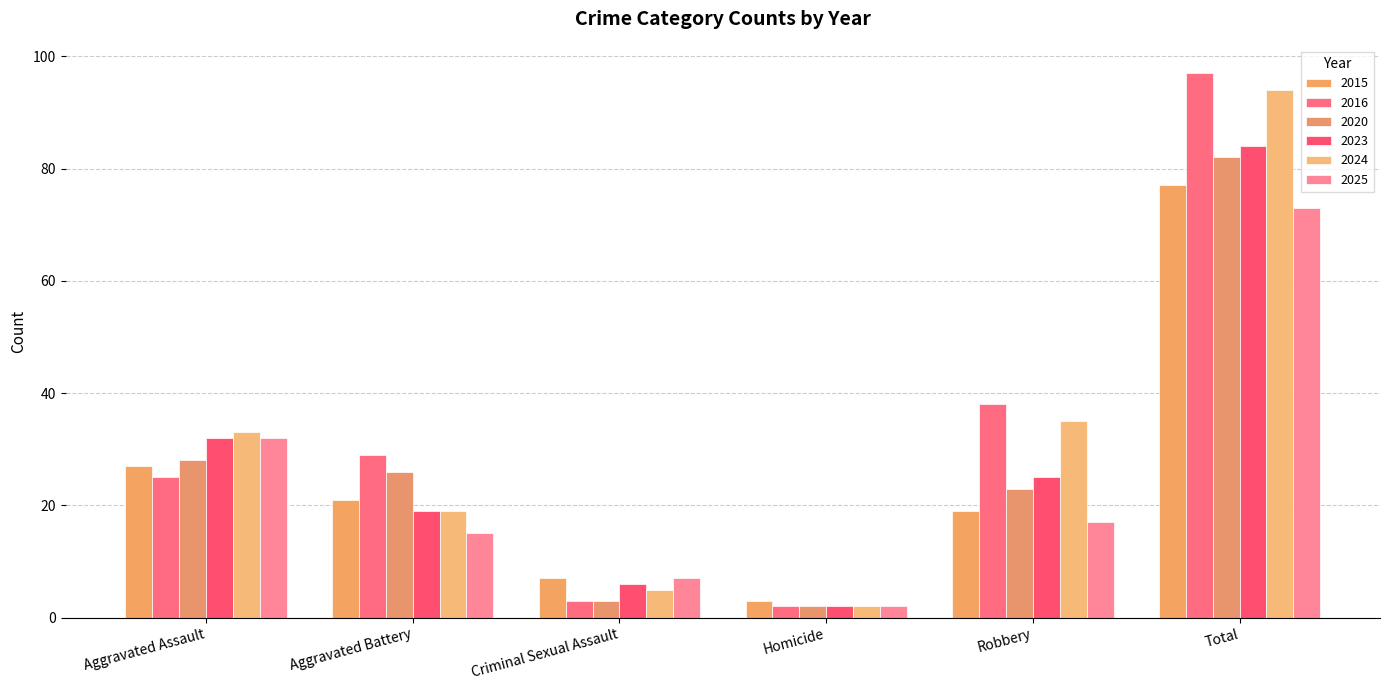

What is the maximum value for 2016?

97